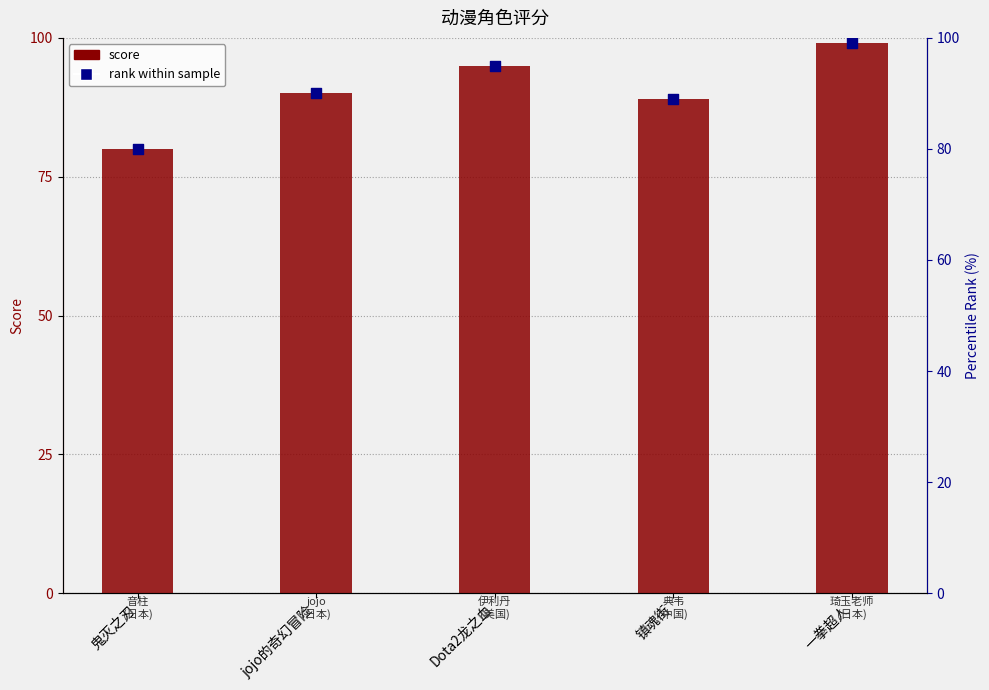

At which category is the sum across all series the highest?

一拳超人